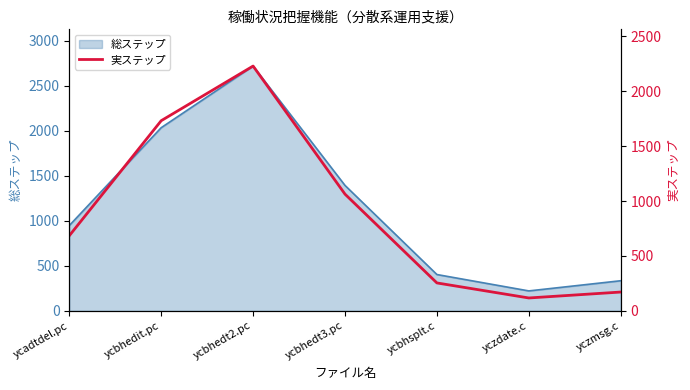

At which label is 総ステップ closest to 1470?

ycbhedt3.pc